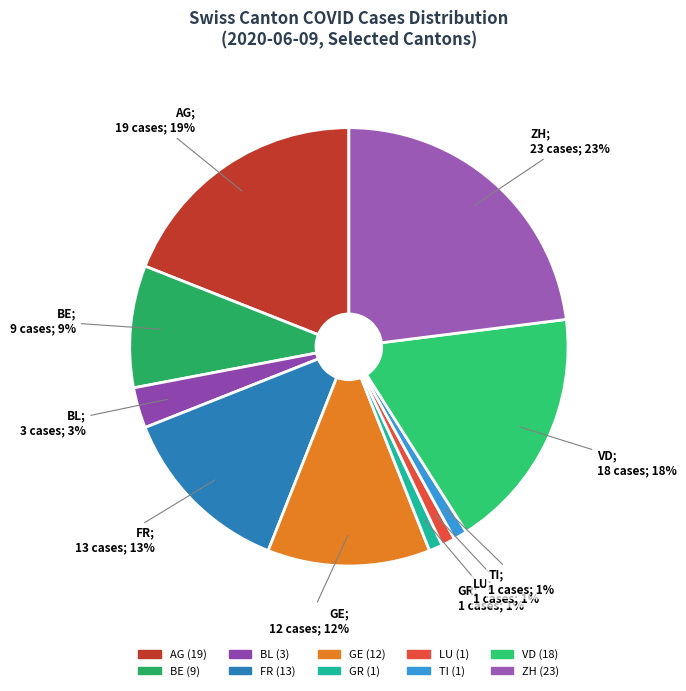

Which has a higher value, AG or GR?

AG